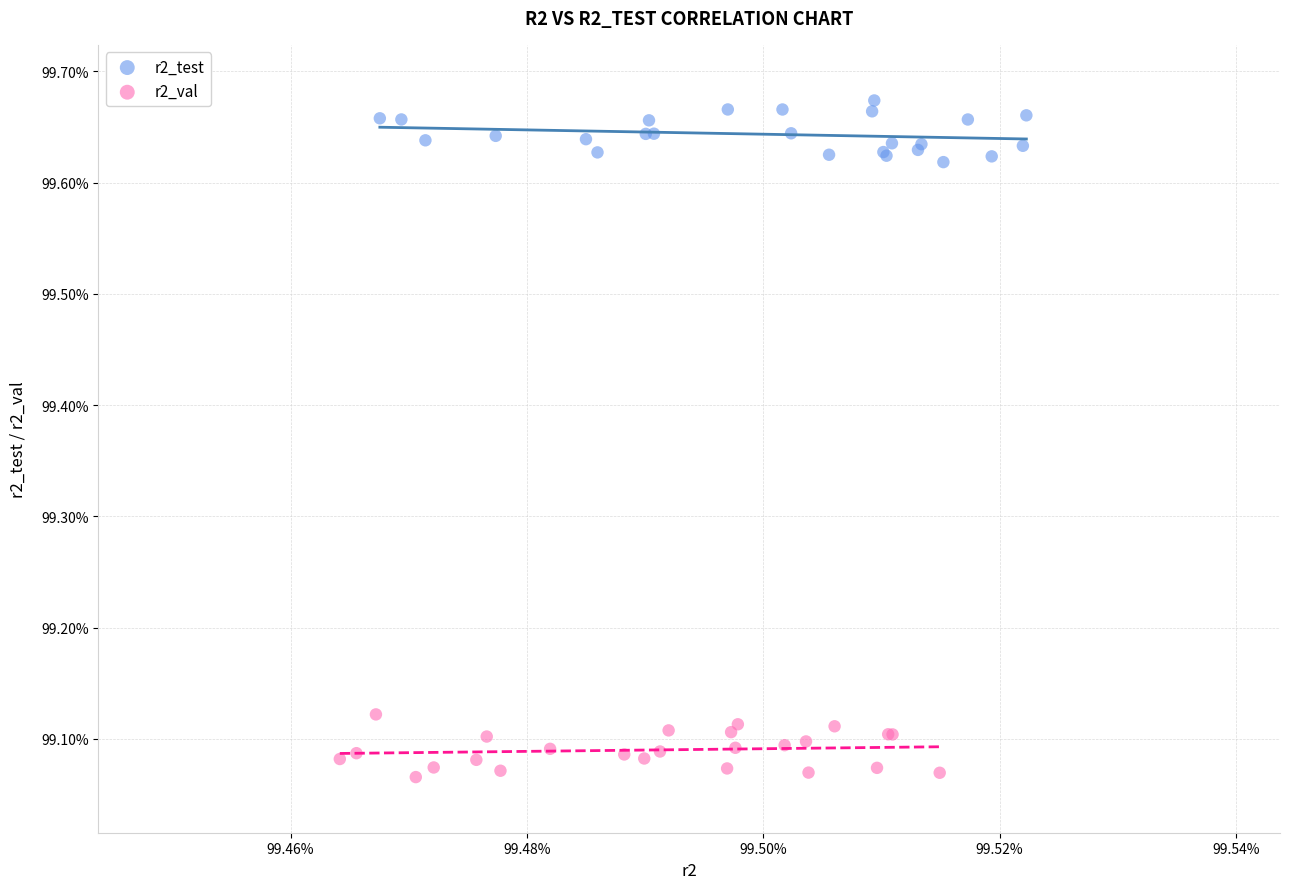

What are all the series names shown in the legend?

r2_test, r2_val